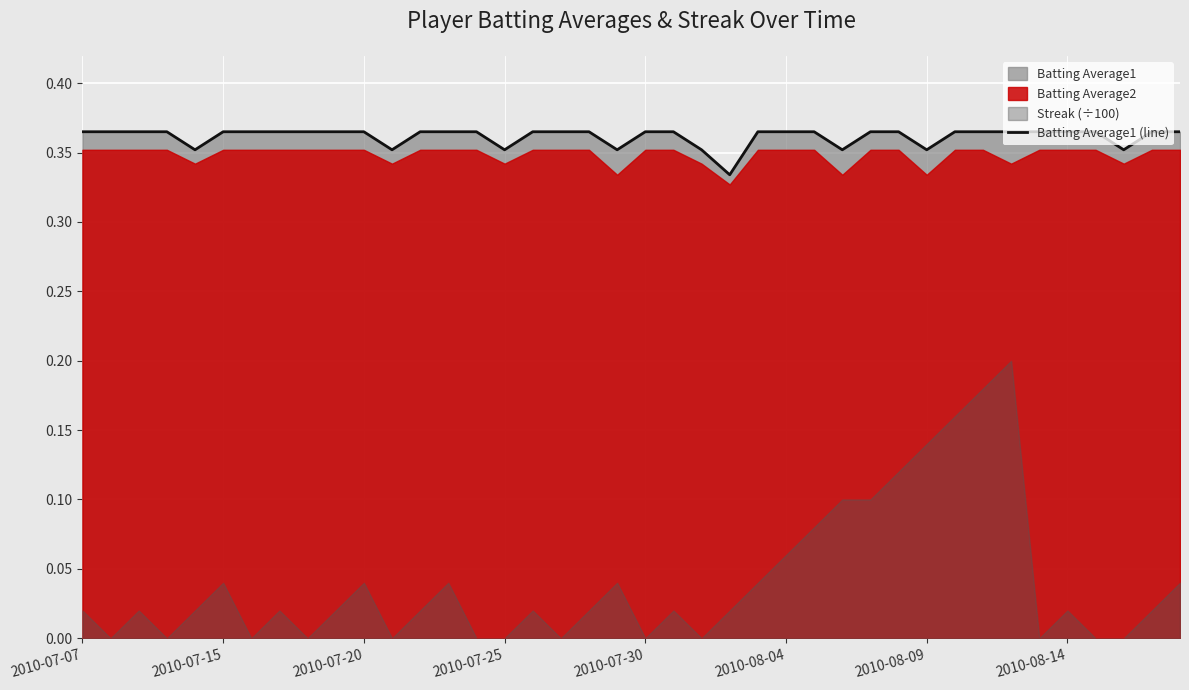

How many interior local valleys (lower than both neighbors) does the data have?

8